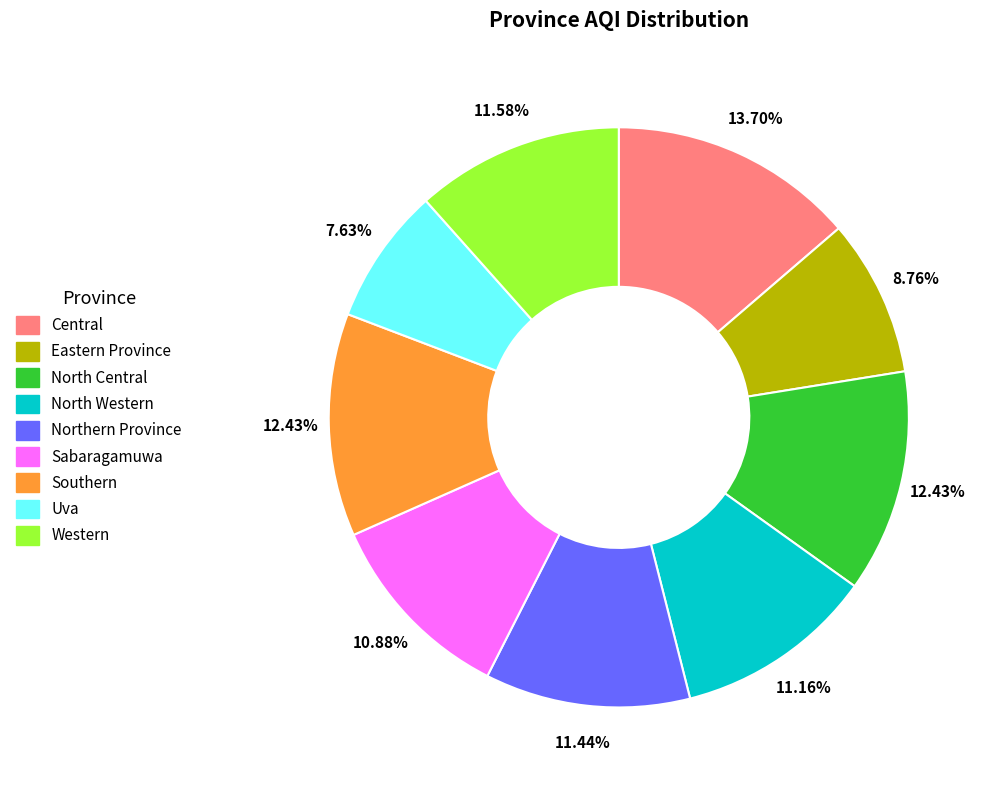

Does North Western represent more than half of the total?

No